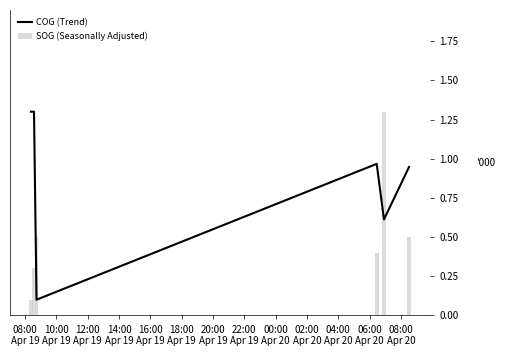

What is the sum of all SOG (Seasonally Adjusted) values?

3.1